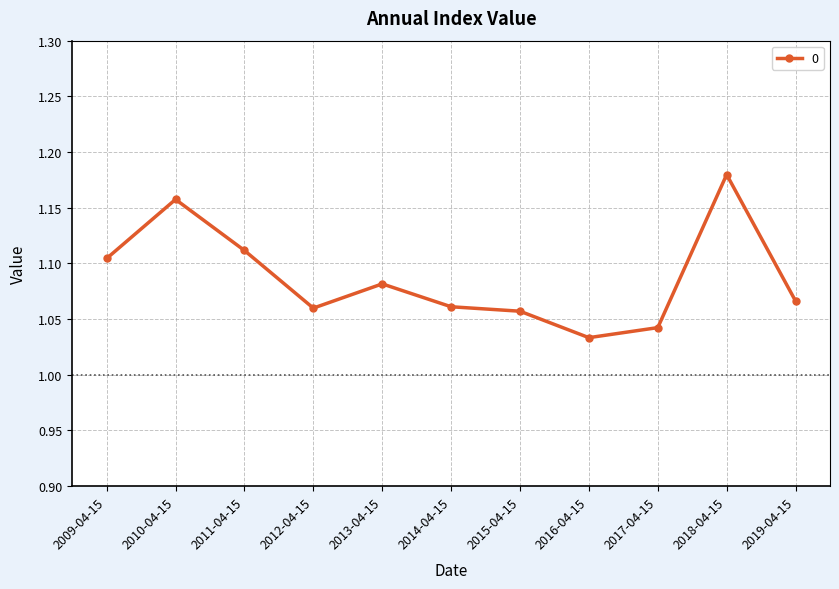

Where is the data nearest to the value 1?

2016-04-15